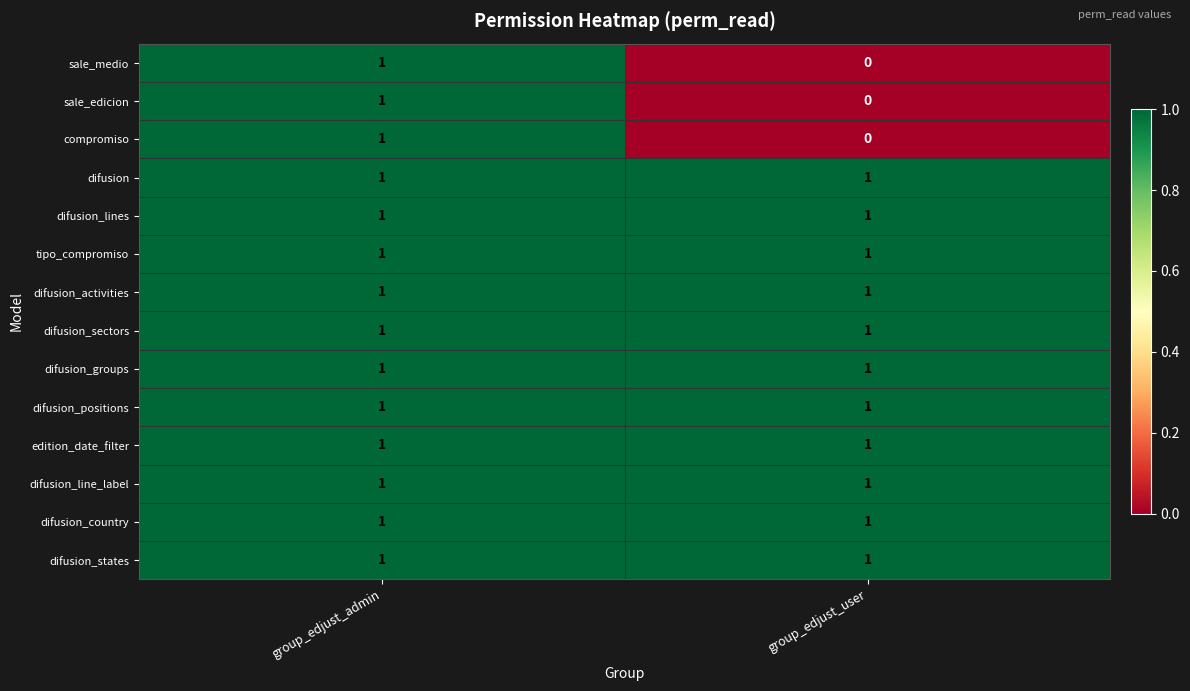

Is it true that sale_edicion equals 1 at group_edjust_user?

False